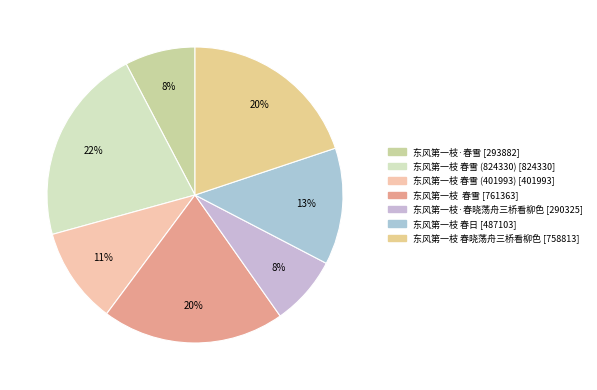

Count the number of slices in the pie.

7